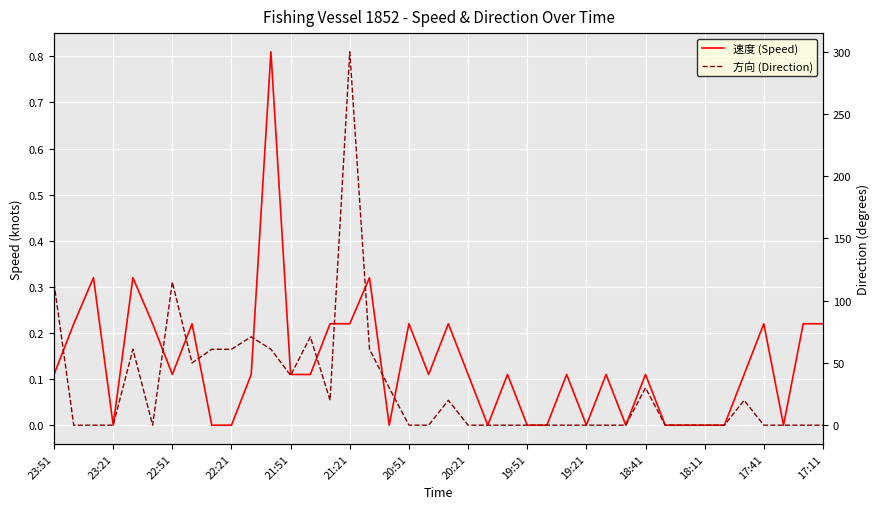

Which series changed the most between 22:21 and 26?

速度 (Speed)